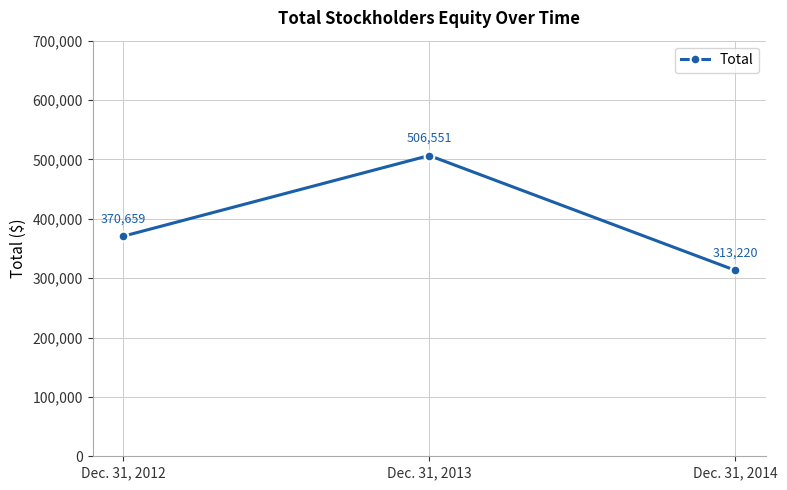

Reading left to right, what are all the values shown in this chart?

Dec. 31, 2012=370659	Dec. 31, 2013=506551	Dec. 31, 2014=313220